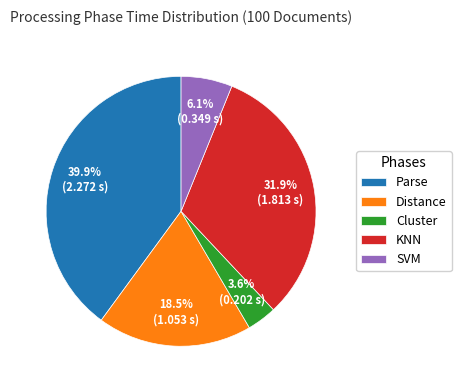

How many segments does this pie chart have?

5